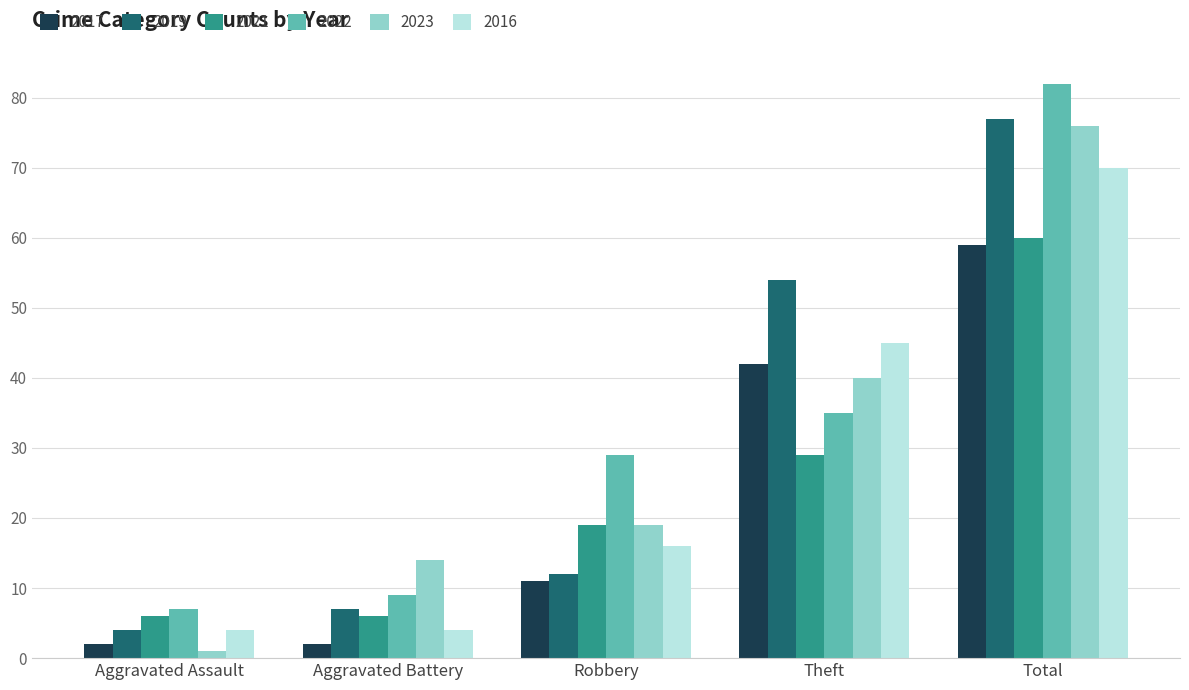

Is the value of 2017 at Theft greater than the value of 2019 at Theft?

No